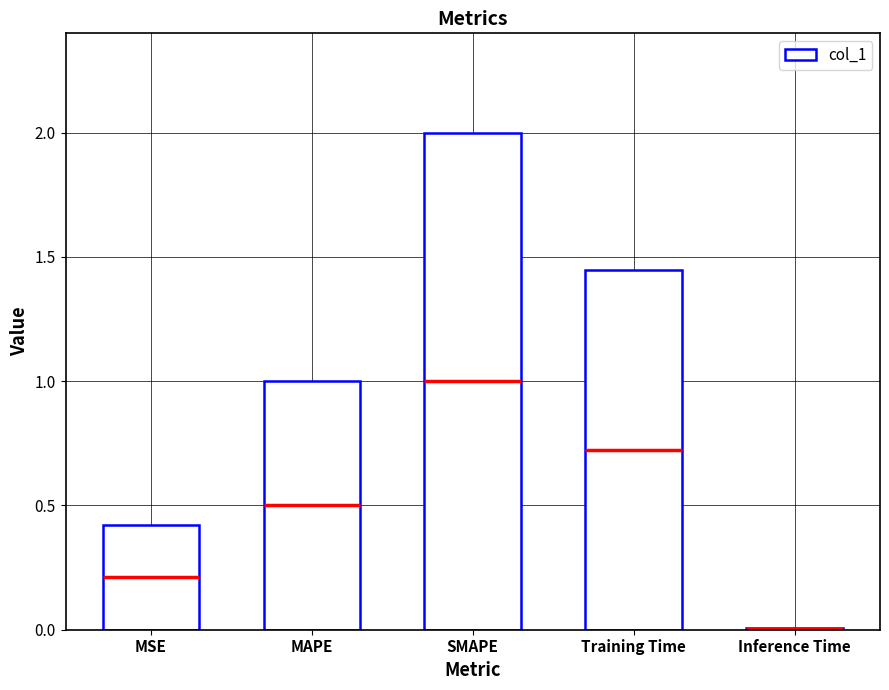

Which category has the lowest value across all series?

Inference Time